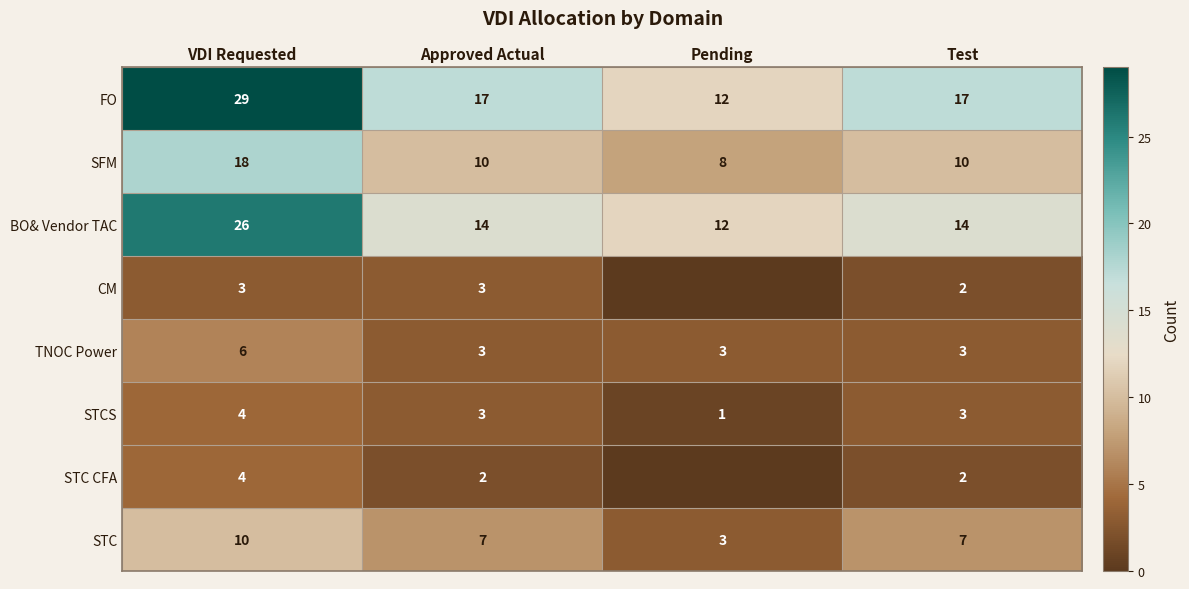

True or false: STC has a value of 11 at Test.

False